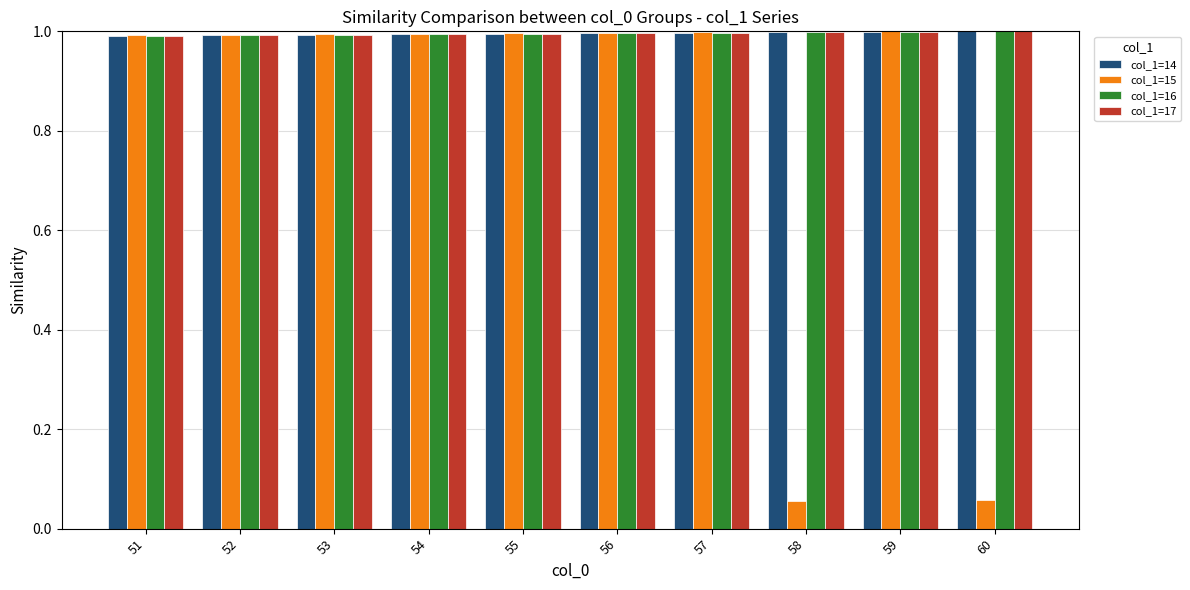

What is the average value of the col_1=14 series?

1.0